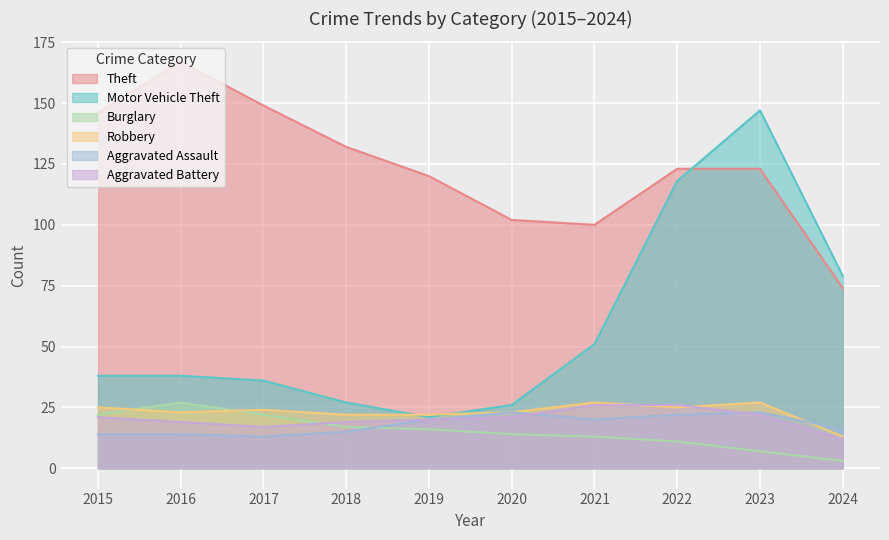

The value of Burglary at 2021 is 4. True or false?

False